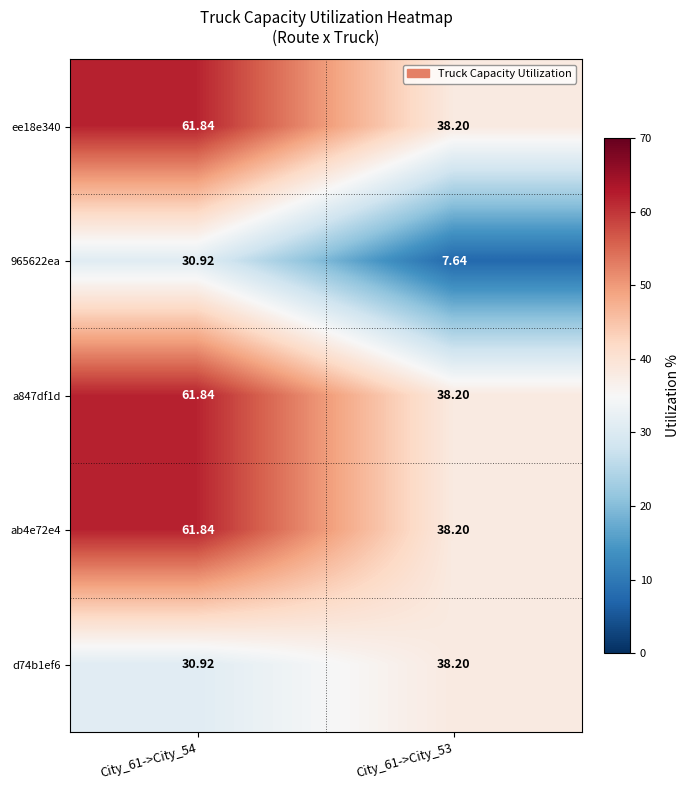

Is the value of d74b1ef6 at City_61->City_54 greater than the value of a847df1d at City_61->City_54?

No